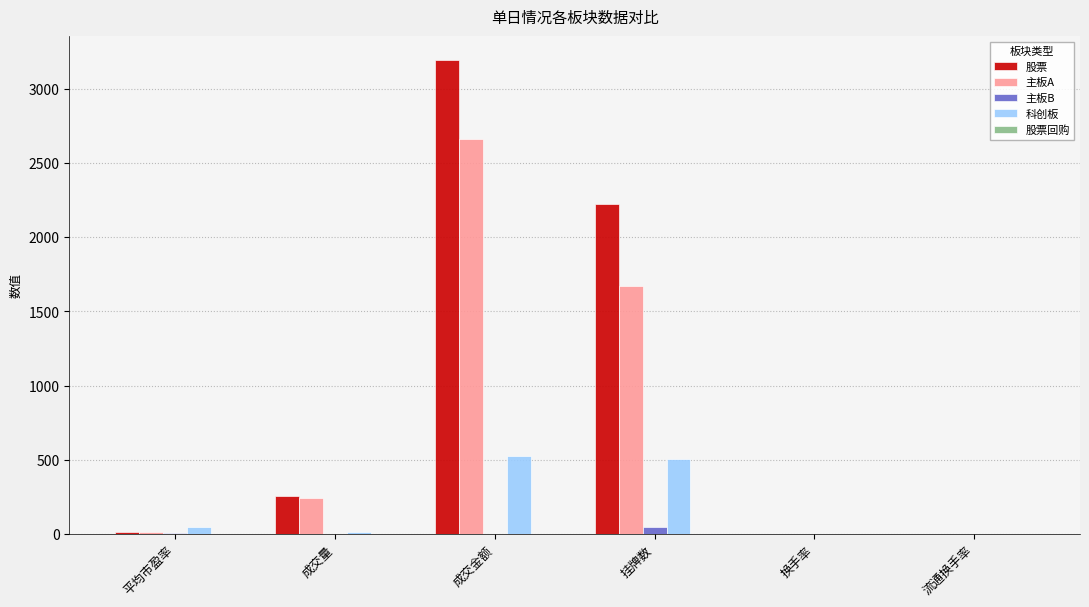

How many groups of bars are there?

6